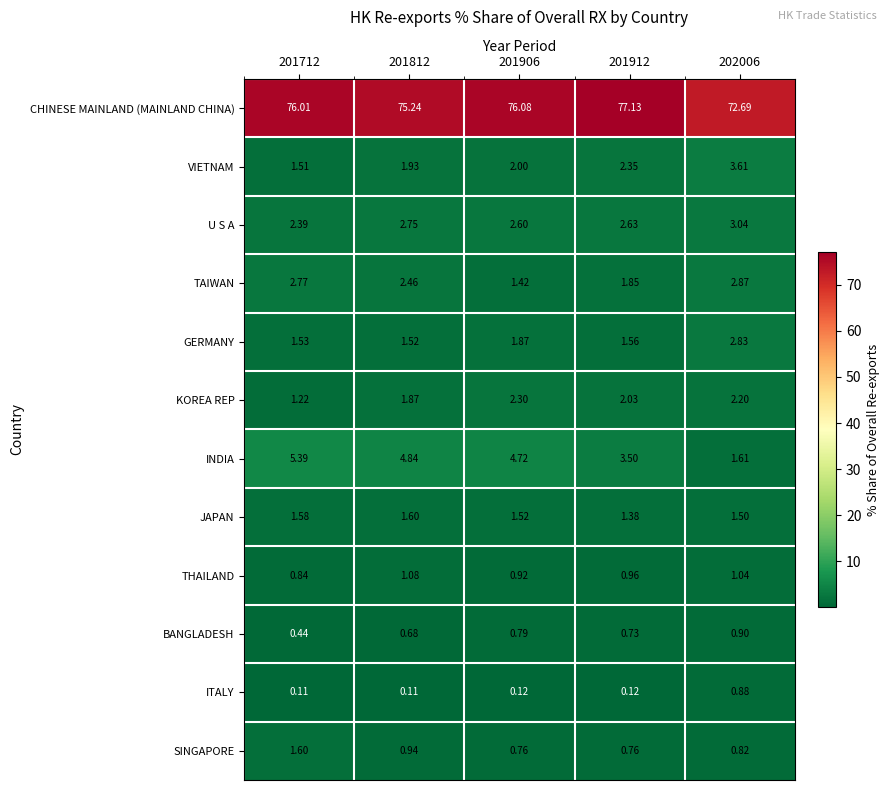

Which series has the largest total across all categories?

CHINESE MAINLAND (MAINLAND CHINA)